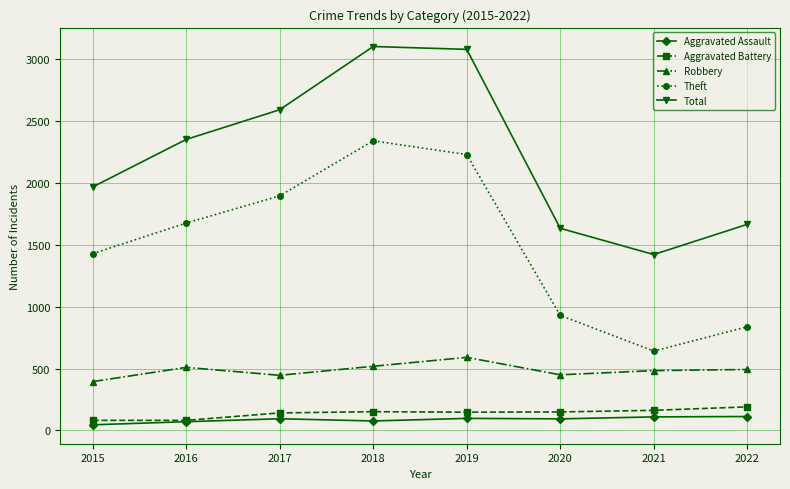

What is the minimum value shown in the chart?

46